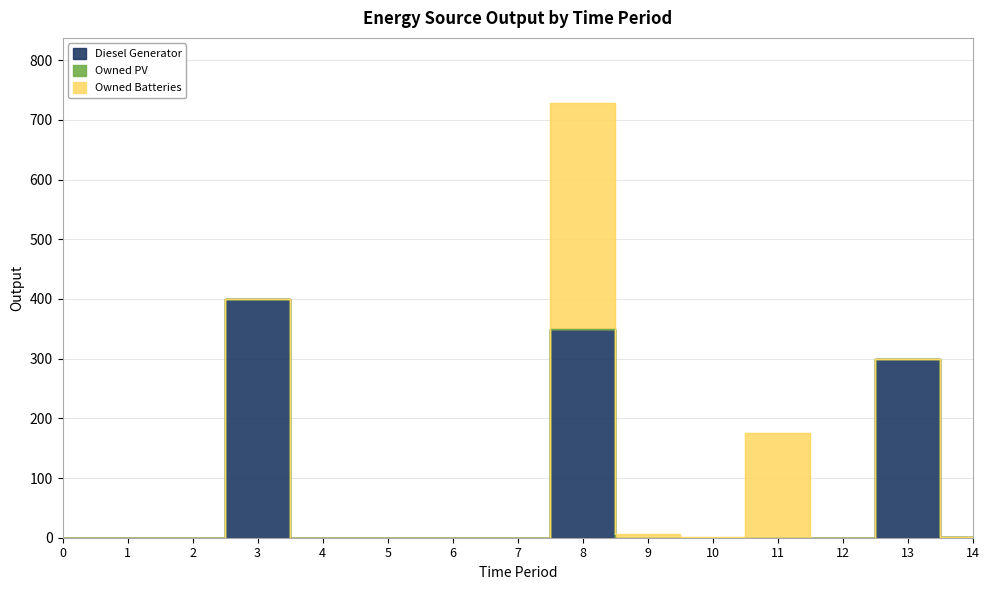

Reading left to right, list all the values displayed in this chart.

Diesel Generator: 0=0	1=0	2=0	3=400	4=0	5=0	6=0	7=0	8=349	9=0	10=0	11=0	12=0	13=299	14=2
Owned PV: 0=0	1=0	2=0	3=0	4=0	5=0	6=0	7=0	8=0	9=0	10=0	11=0	12=0	13=0	14=0
Owned Batteries: 0=0	1=0	2=0	3=0	4=0	5=0	6=0	7=0	8=379	9=6	10=1	11=176	12=0	13=0	14=0